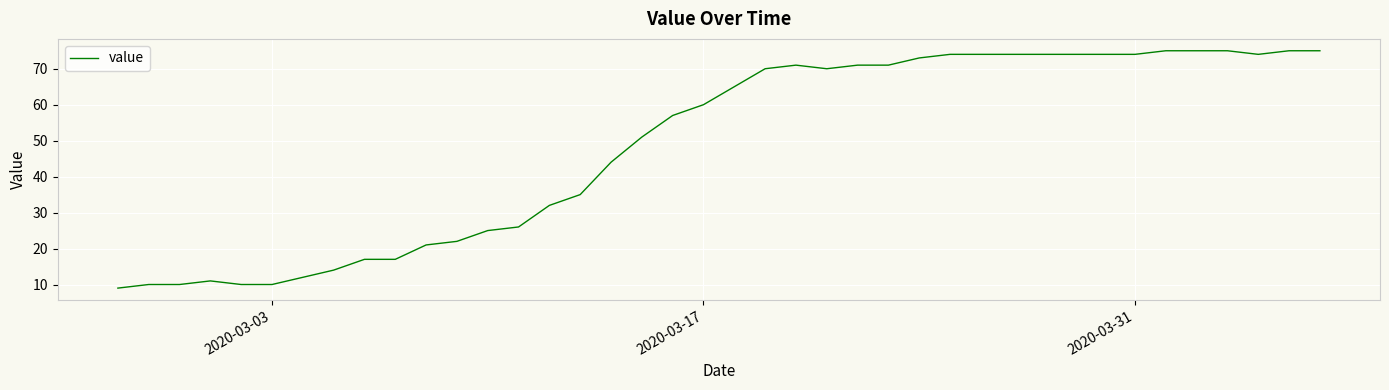

What is the smallest value displayed?

9